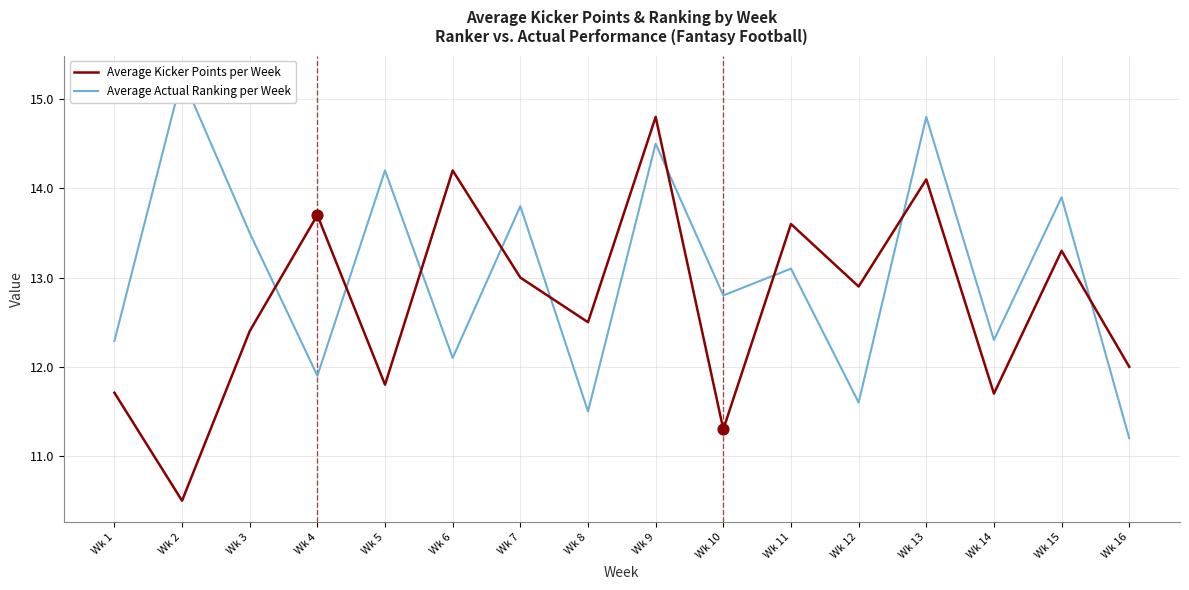

What are all the series names shown in the legend?

Average Kicker Points per Week, Average Actual Ranking per Week